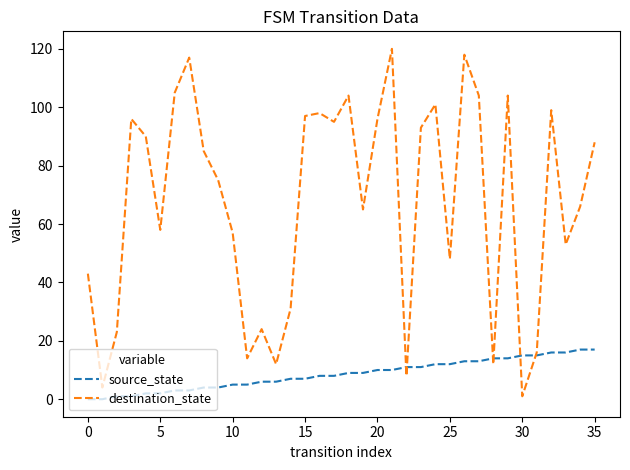

What is the sum of all destination_state values?

2420